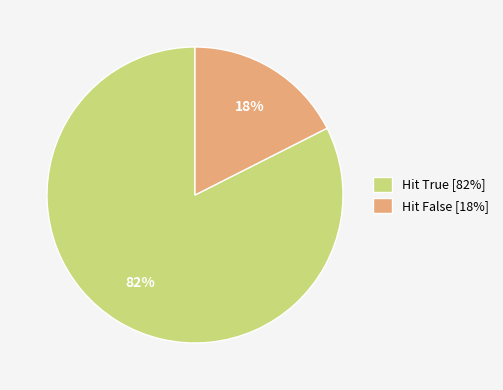

Does Hit True [82%] account for over 50% of the chart?

Yes